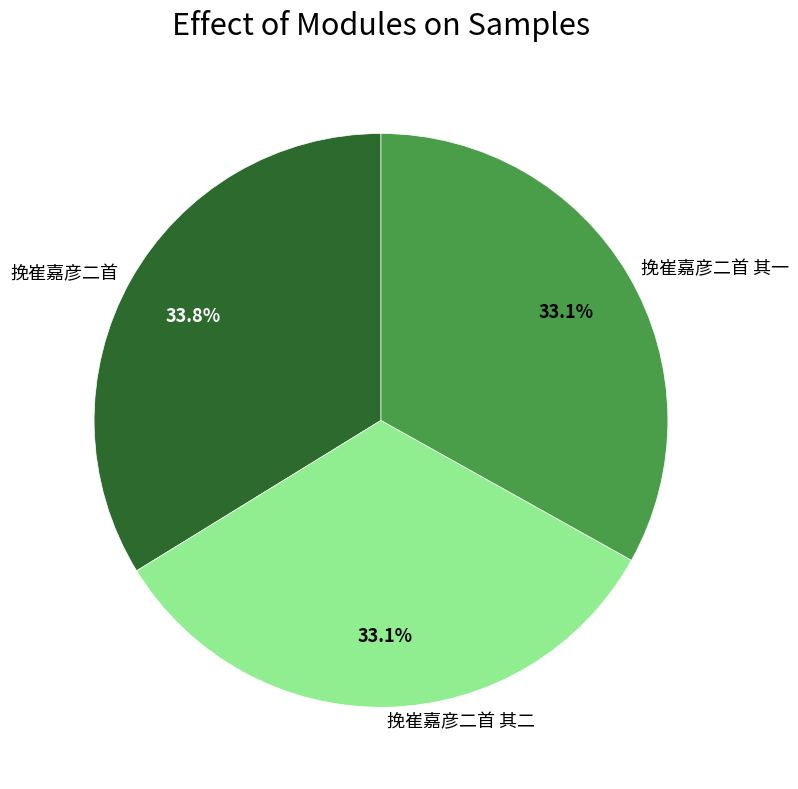

Does any single category account for the majority?

No